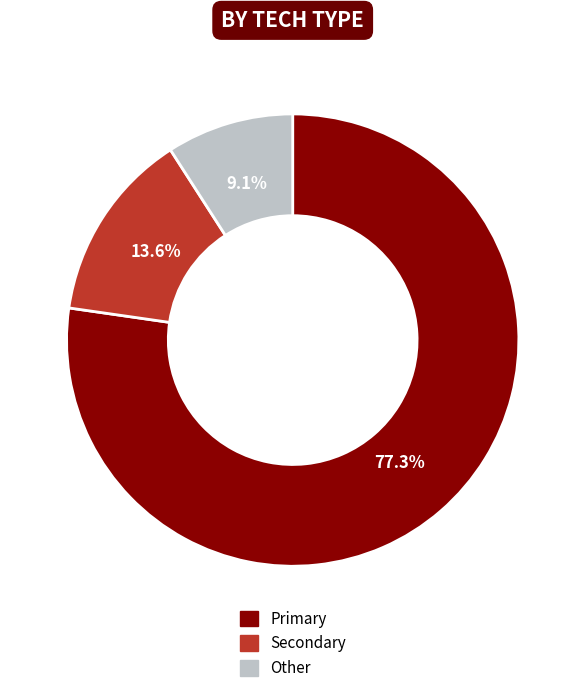

What is the total percentage of Primary and Secondary?

90.9%